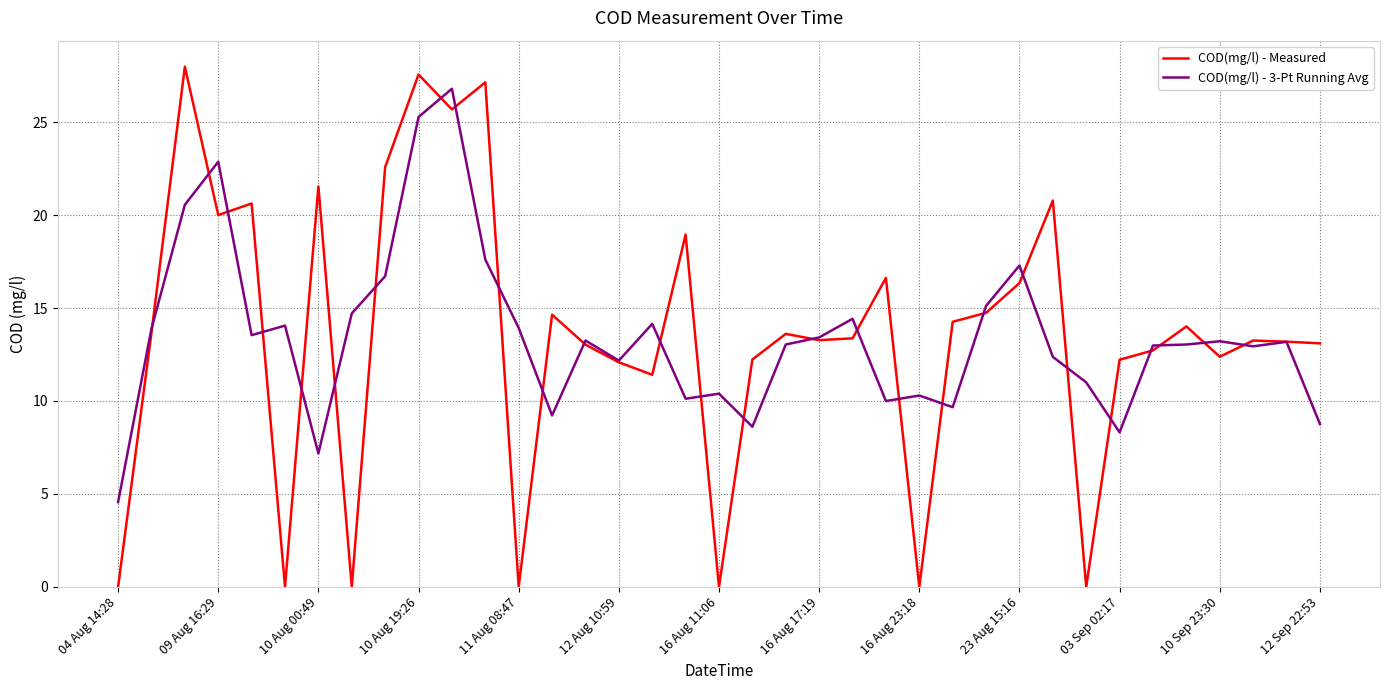

What is the maximum value for COD(mg/l) - Measured?

28.0